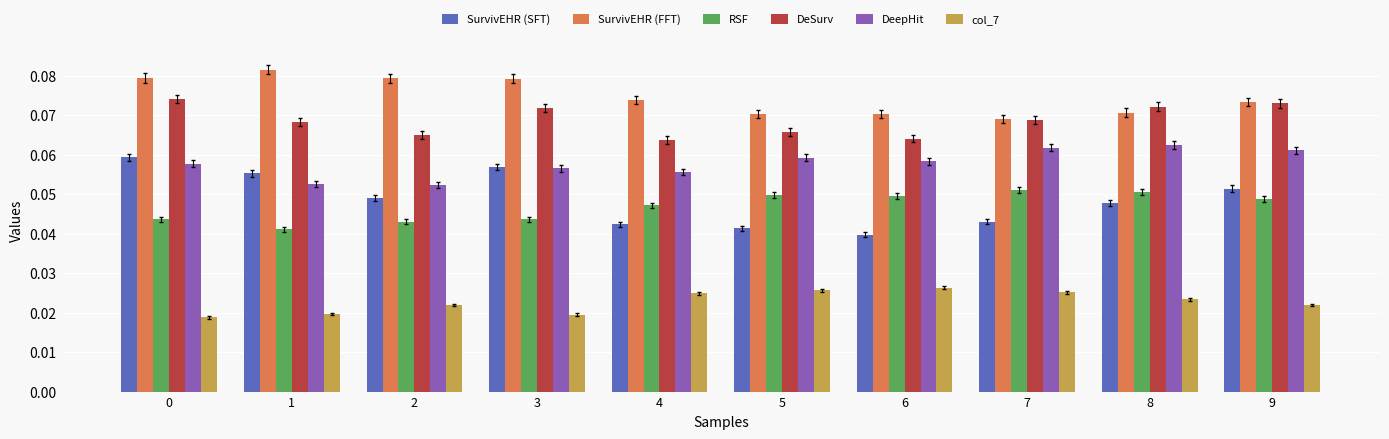

Which series has the largest total across all categories?

SurvivEHR (FFT)